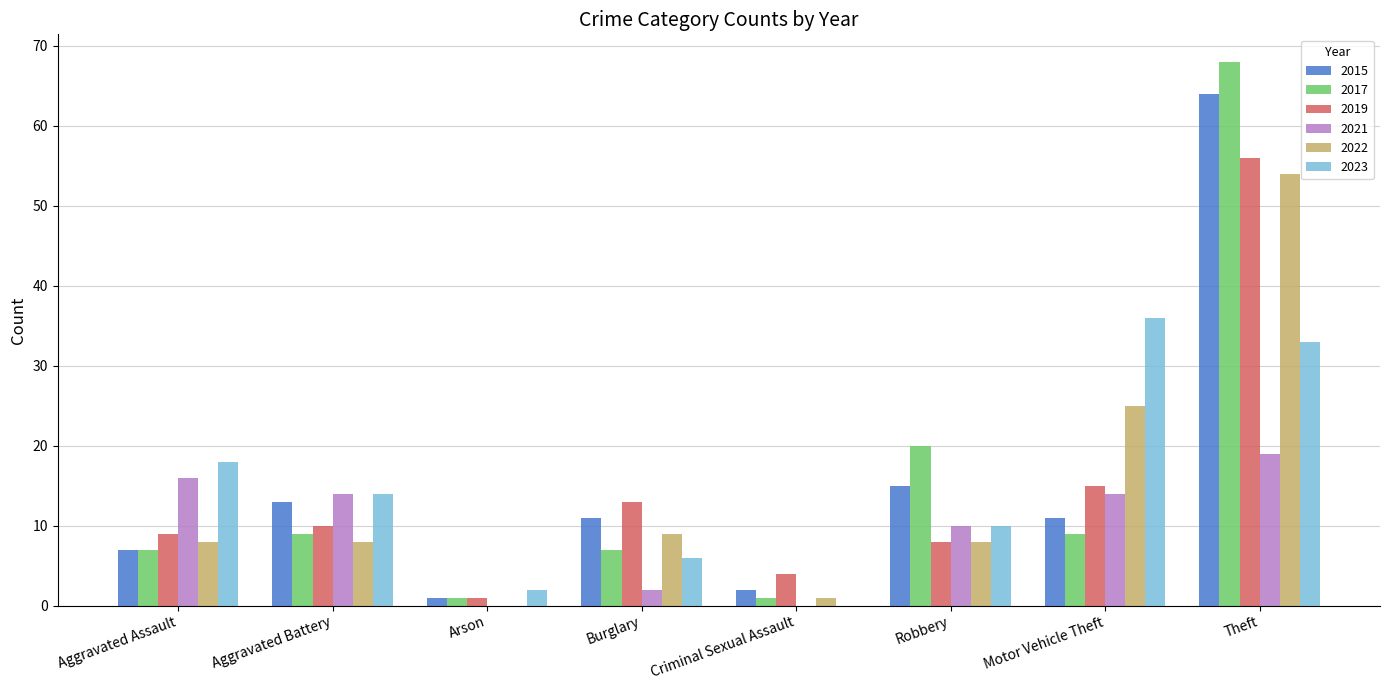

How many groups of bars are there?

8